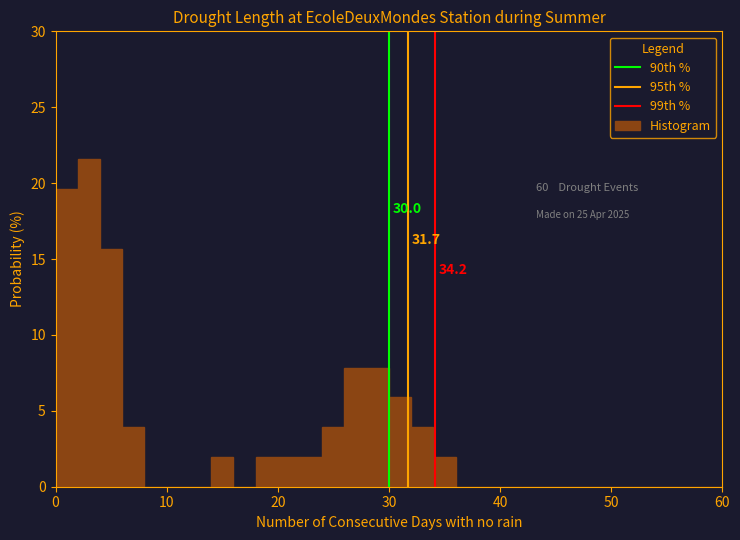

Around what value on the x-axis is the tallest bar? Give the approximate position of its centre, as read against the axis.

3